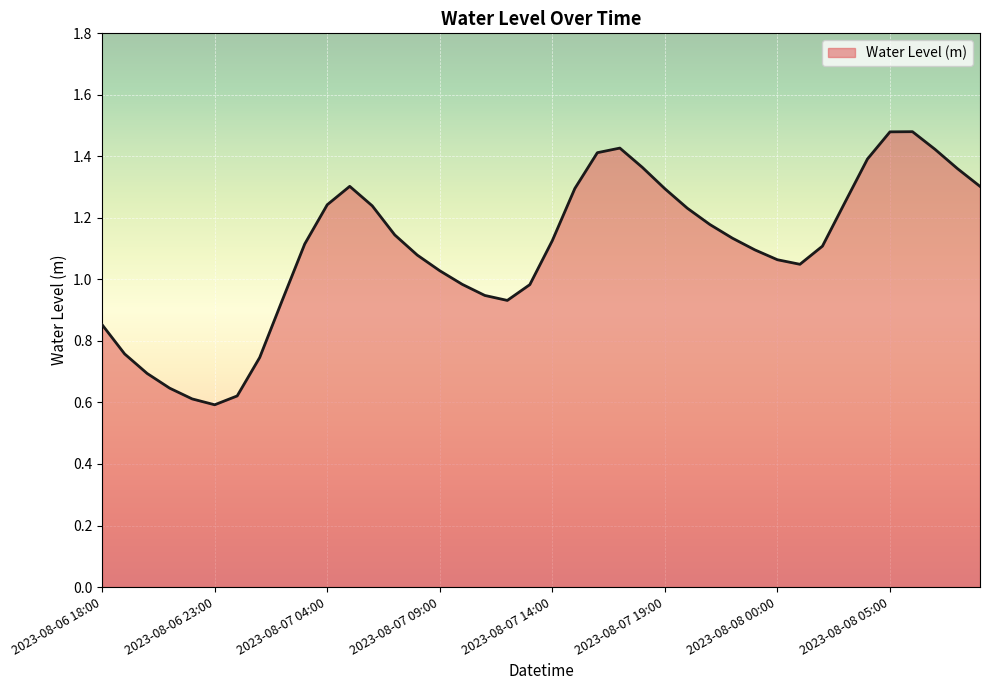

What is the label of the 5th point from the left?

2023-08-06 22:00